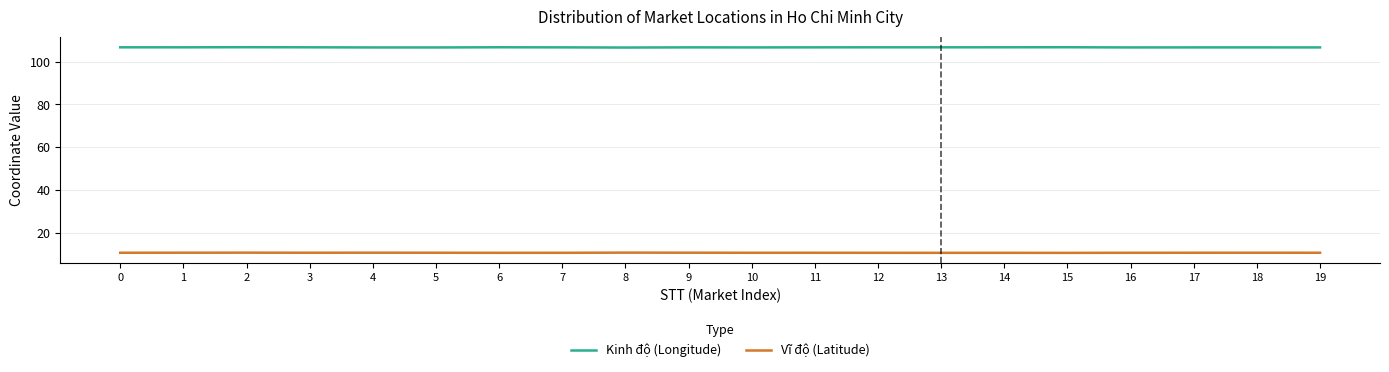

Rank the categories by Kinh độ (Longitude) value from highest to lowest.

2, 15, 6, 14, 12, 0, 13, 3, 1, 11, 7, 9, 18, 17, 19, 10, 16, 4, 5, 8